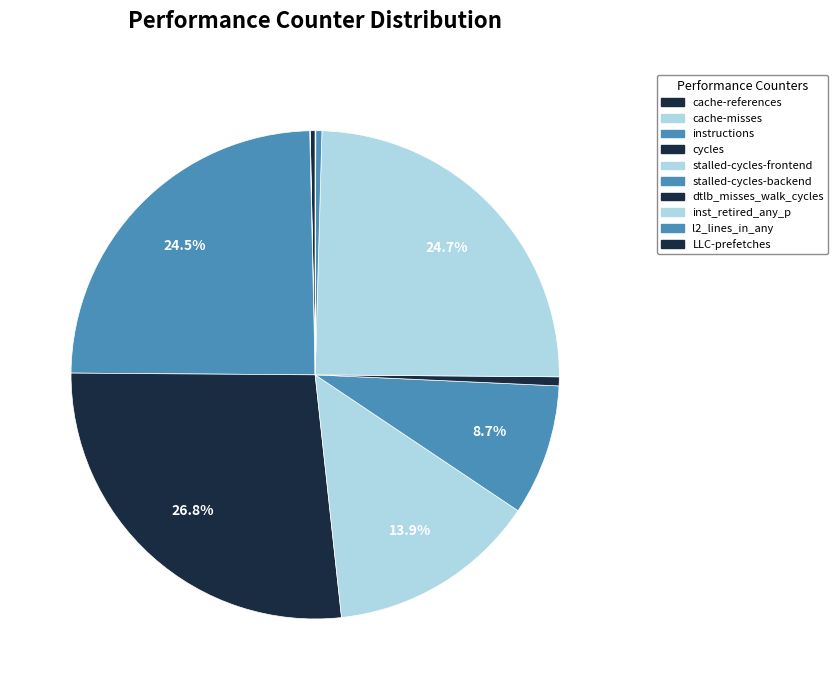

The stalled-cycles-frontend slice represents 14% of the pie. True or false?

True